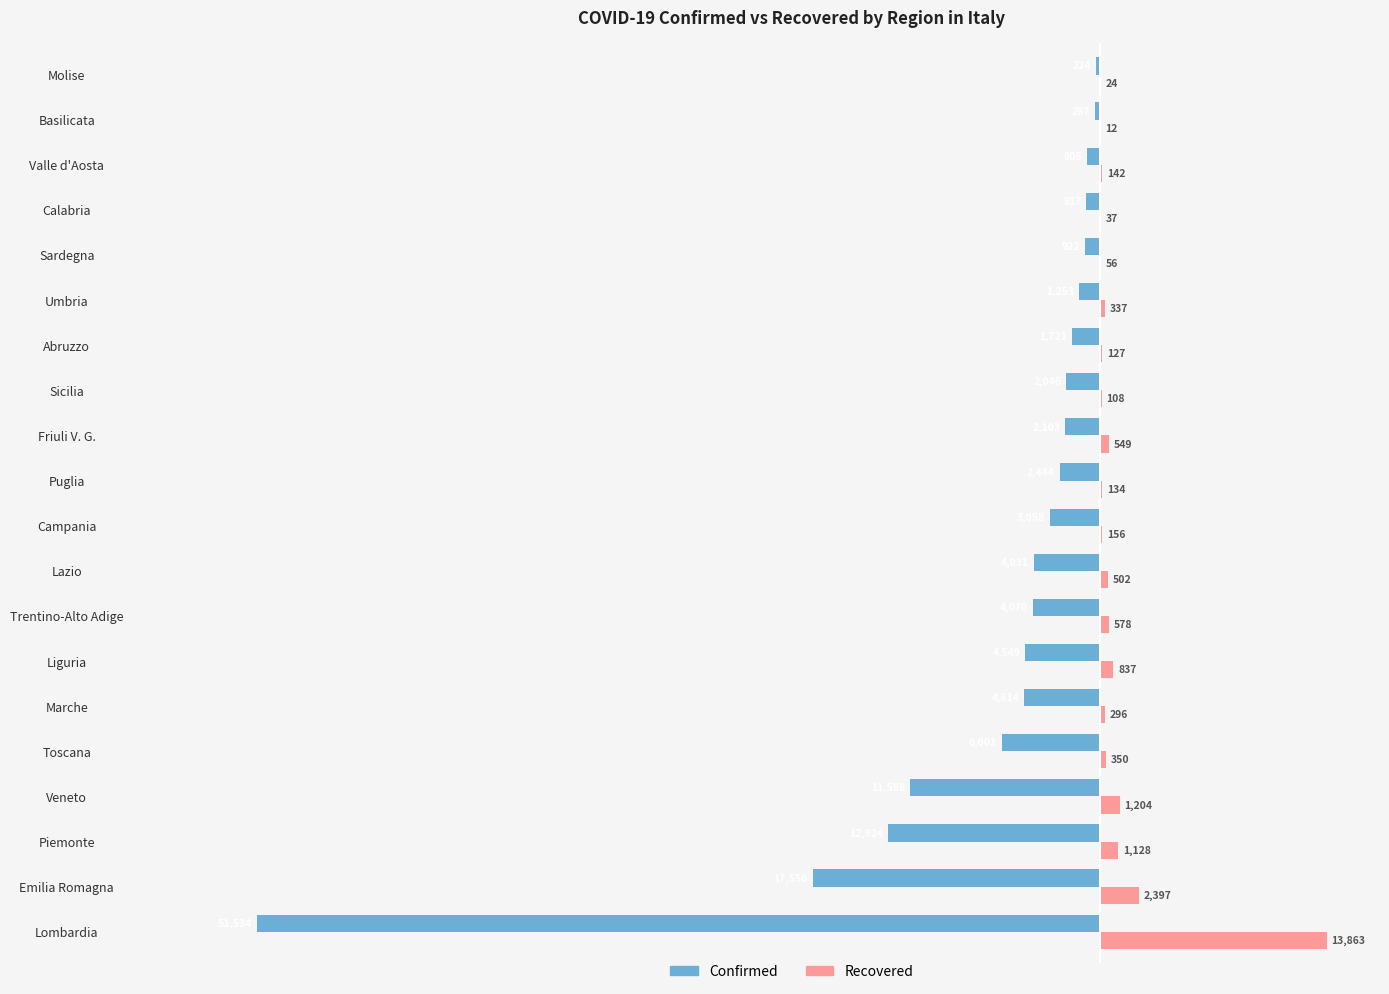

At which category is the sum across all series the highest?

Molise